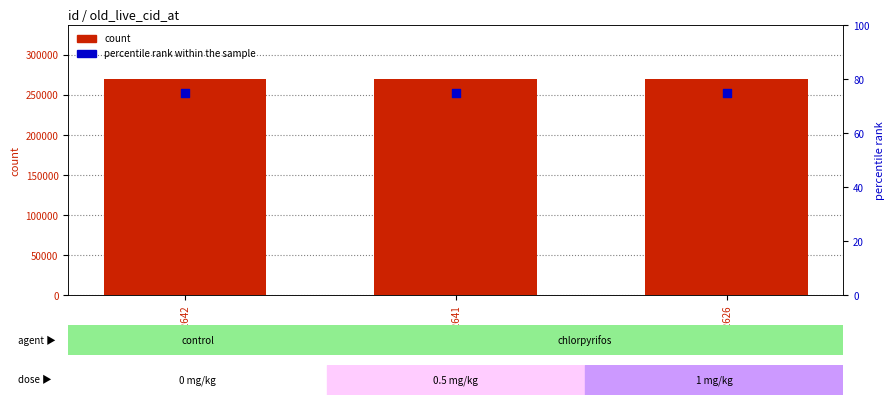

What is the total value across all series at 172641?

269985